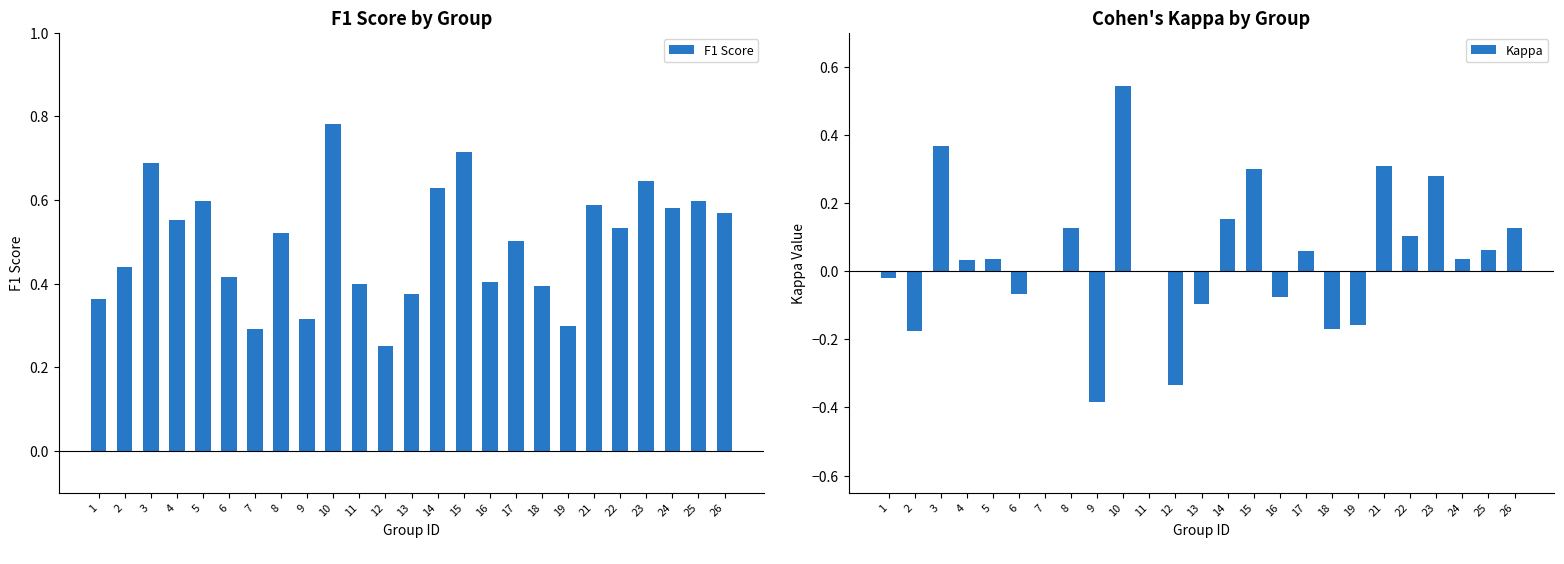

What is the difference between the F1 Score values at 21 and 12?

0.3